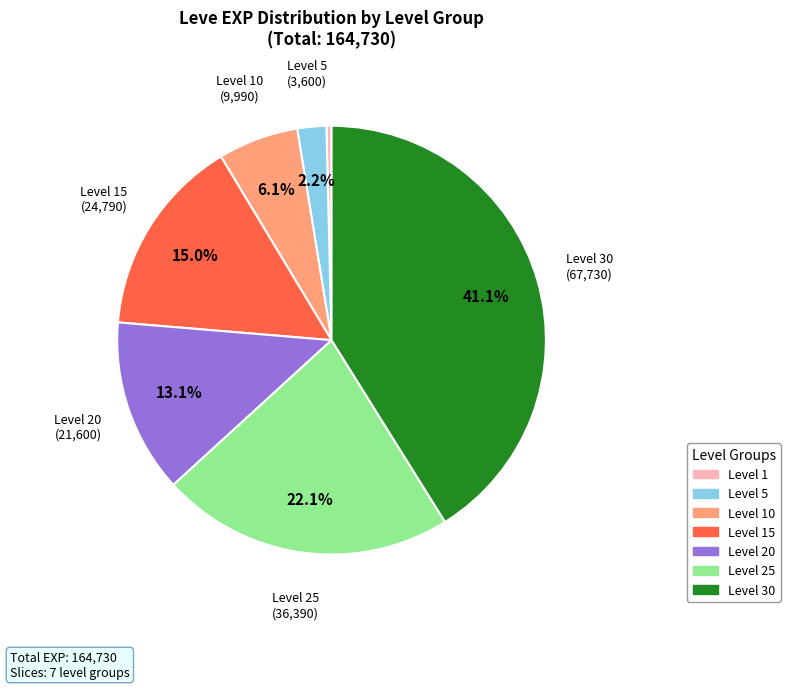

Is there any slice that represents more than half of the pie?

No